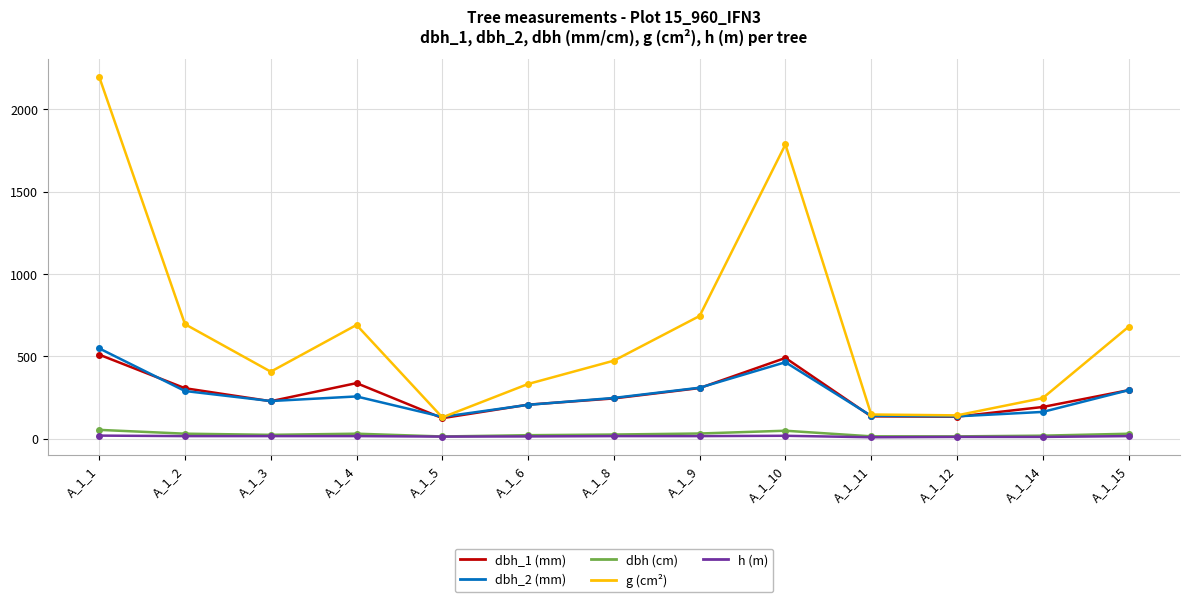

What is the greatest value displayed?

2197.9